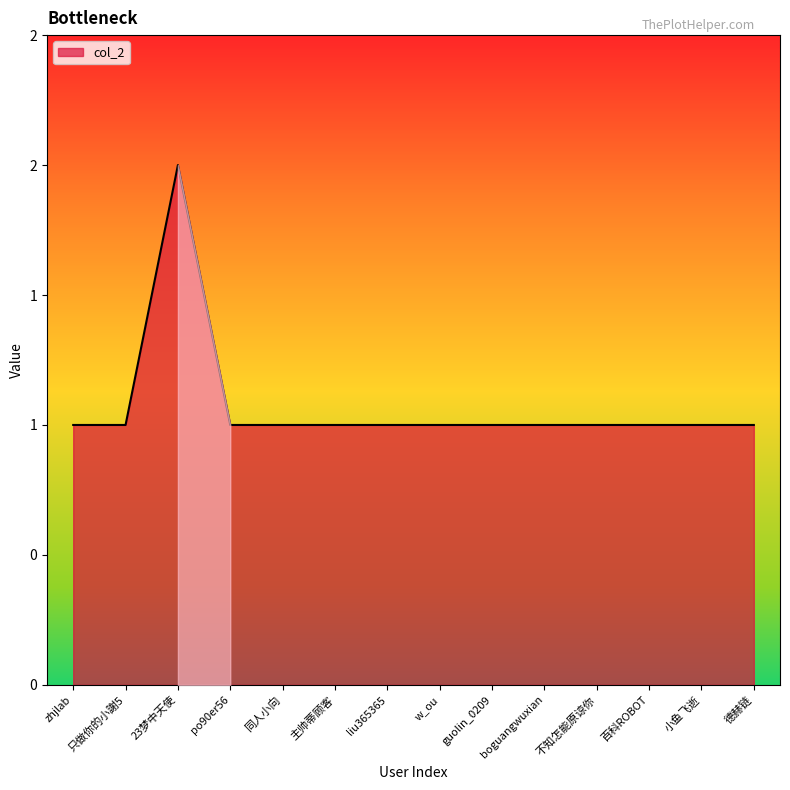

Is it true that the value at 主帅蒂顾客 is 0?

False